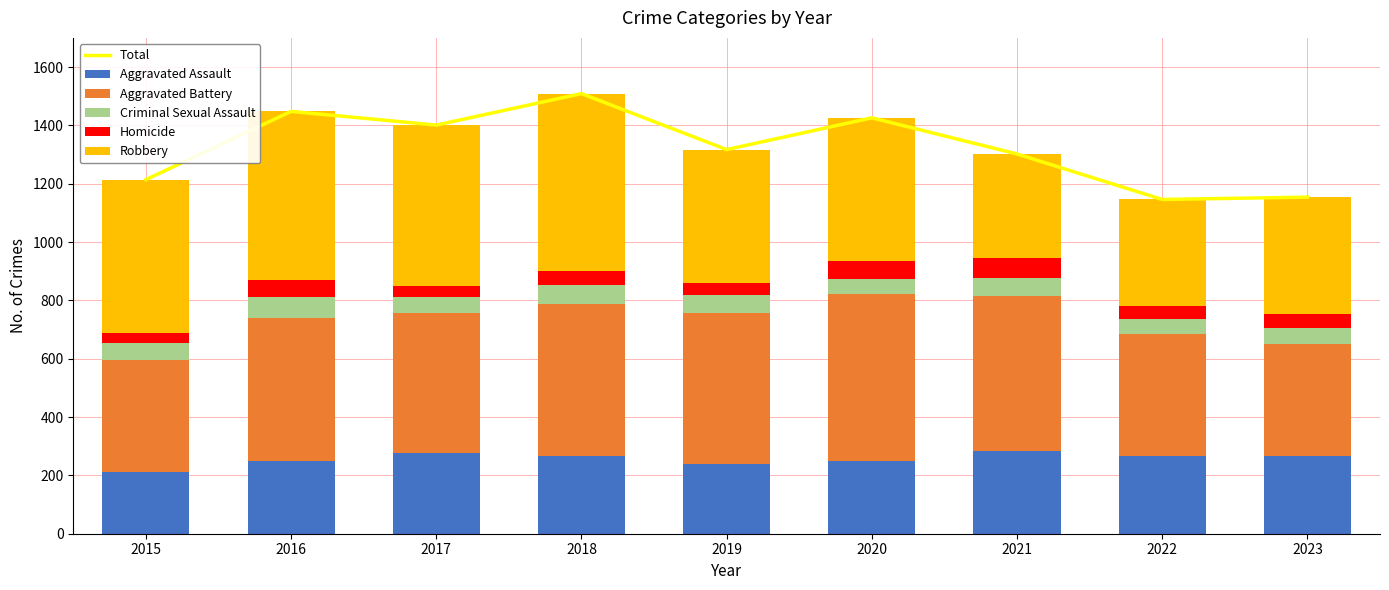

How many data points does each series have?

9